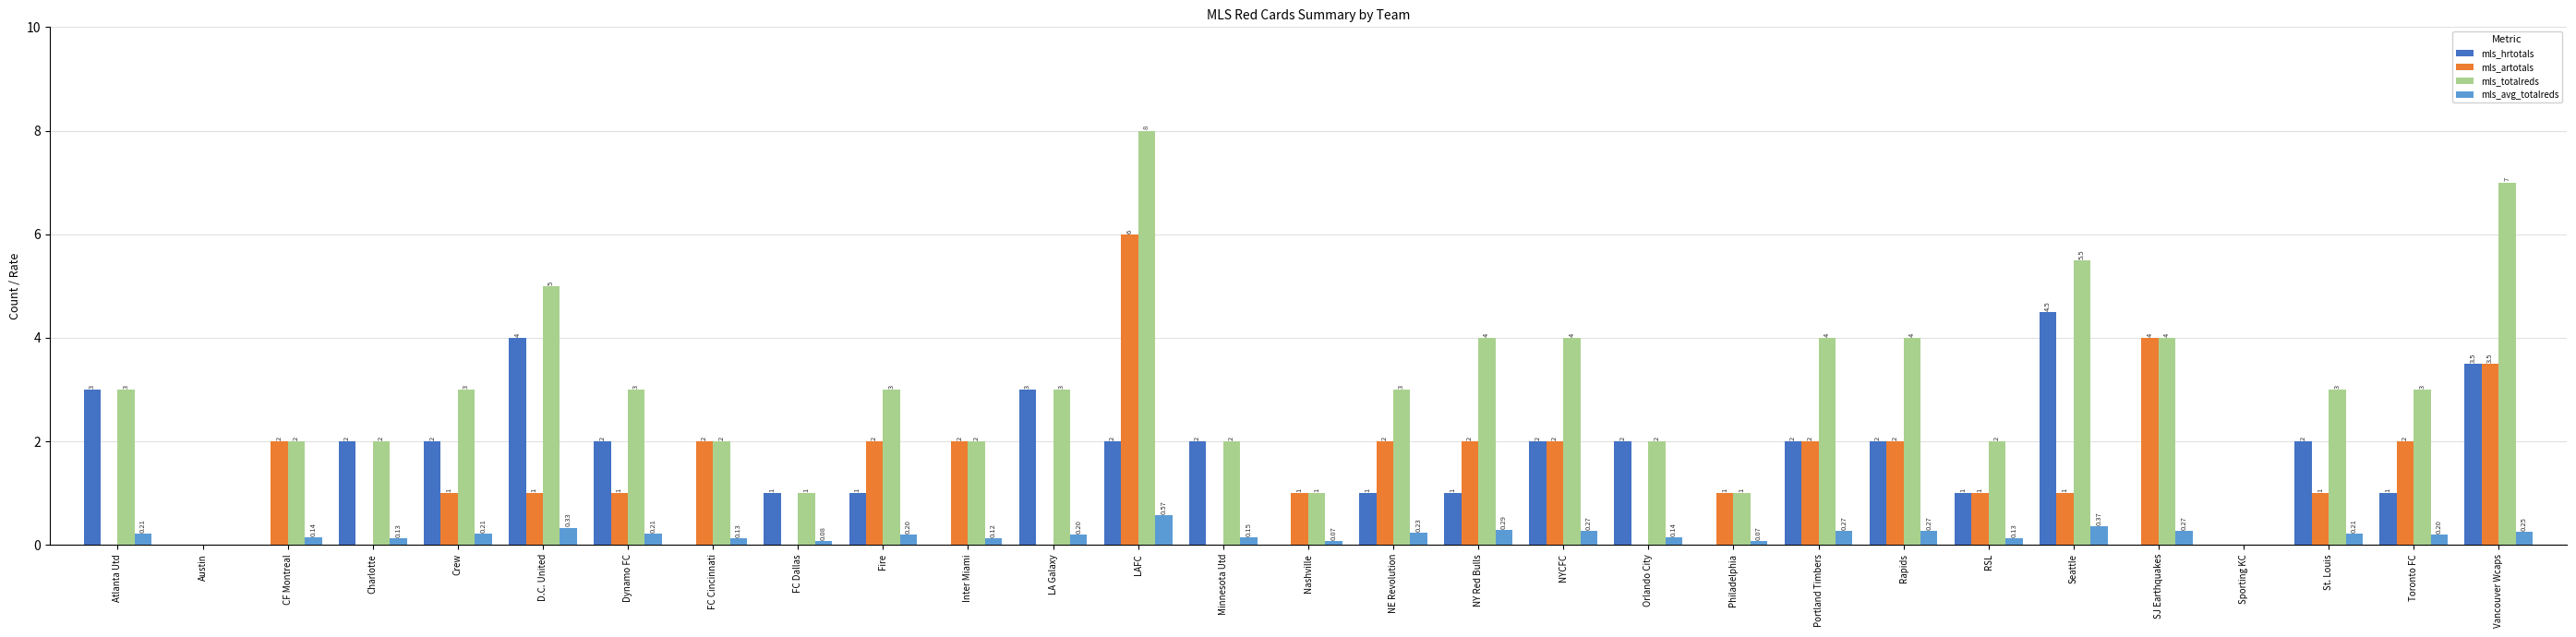

Which series has the largest total across all categories?

mls_totalreds